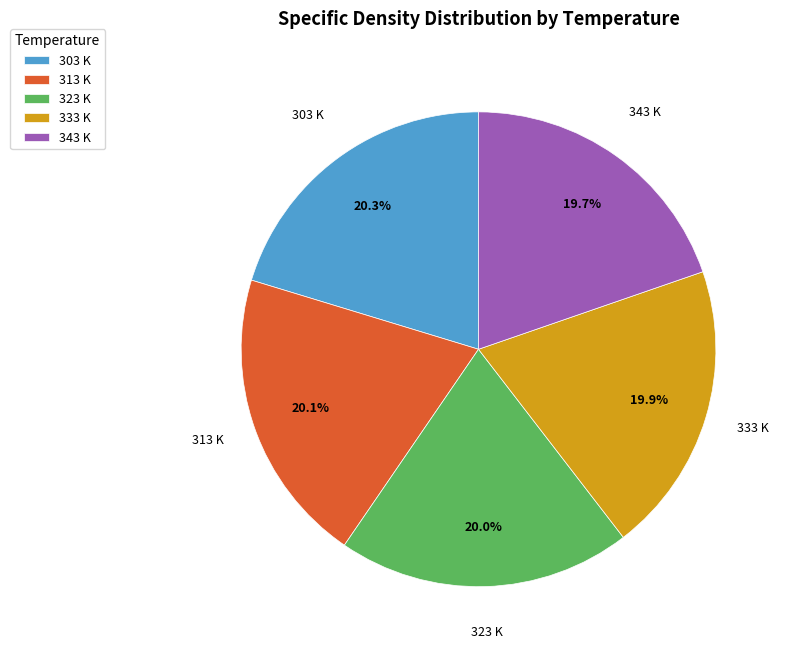

What is the ratio of the value at 333 K to the value at 343 K?

1.0